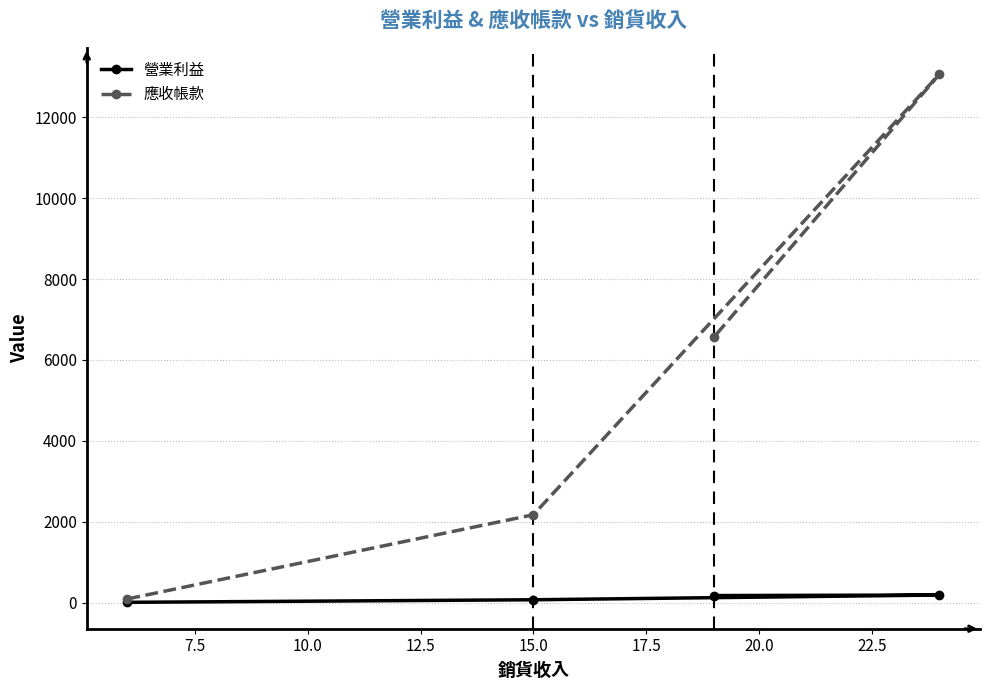

Is this an area chart (filled region under the line)?

No